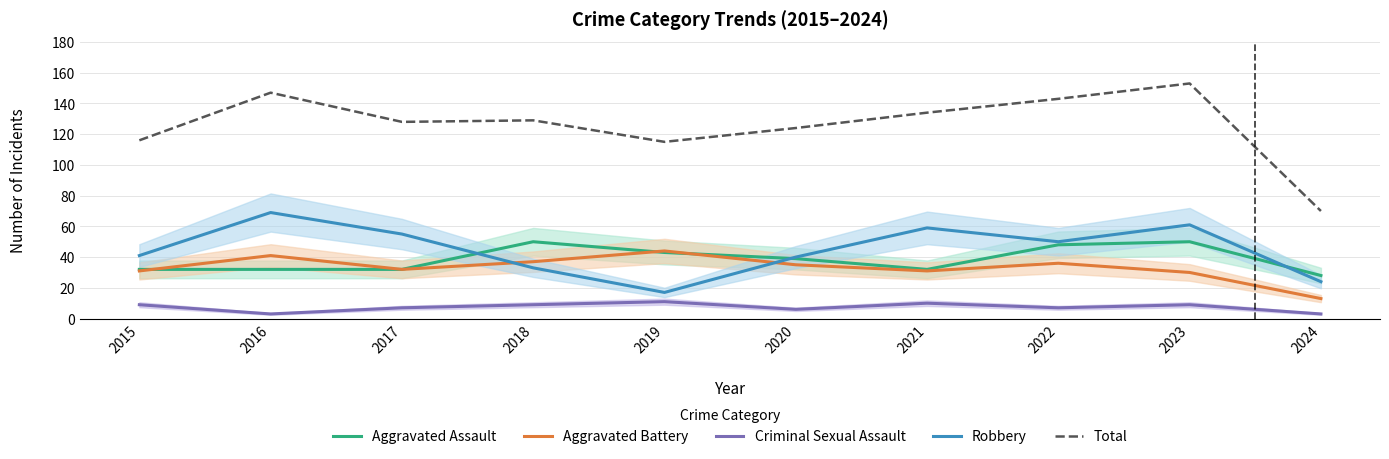

True or false: Aggravated Assault has more than 0 points higher than both neighbors.

True